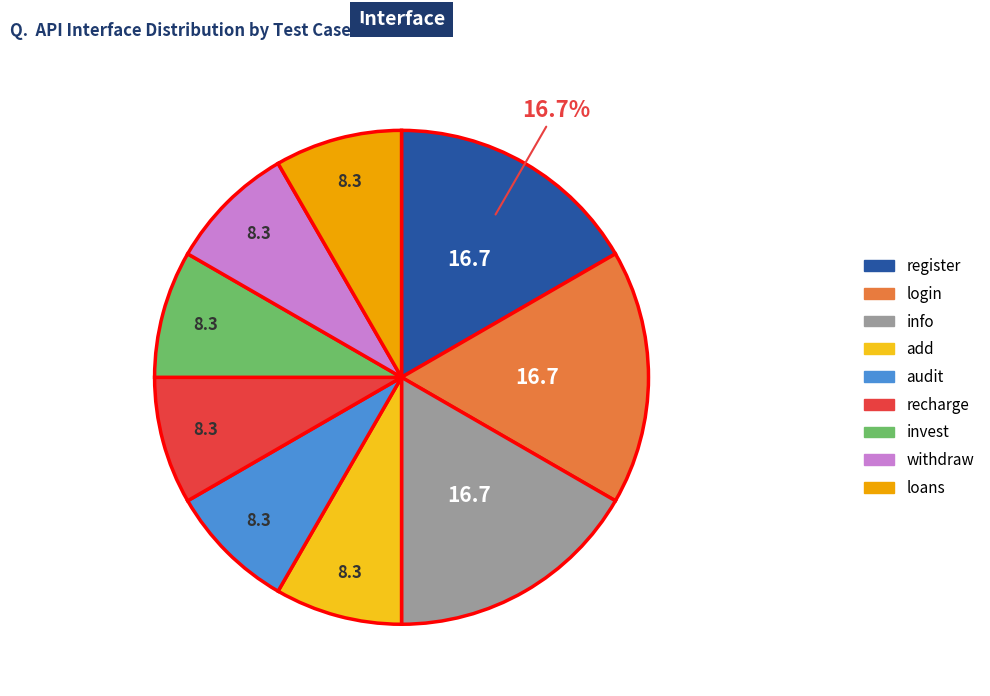

Do add and register together represent more than half of the pie?

No